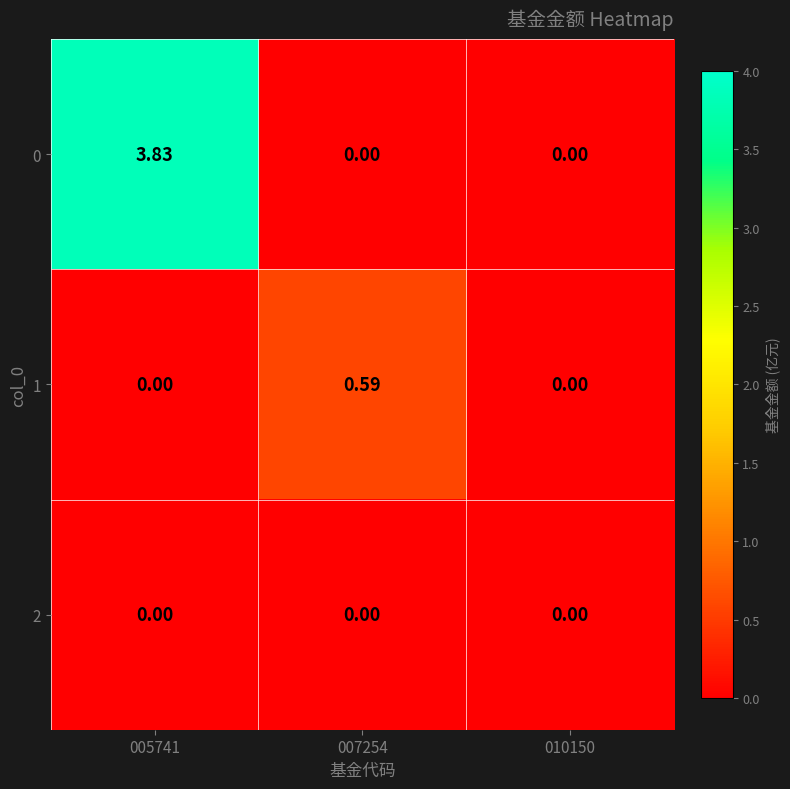

Which series has the largest total across all categories?

0